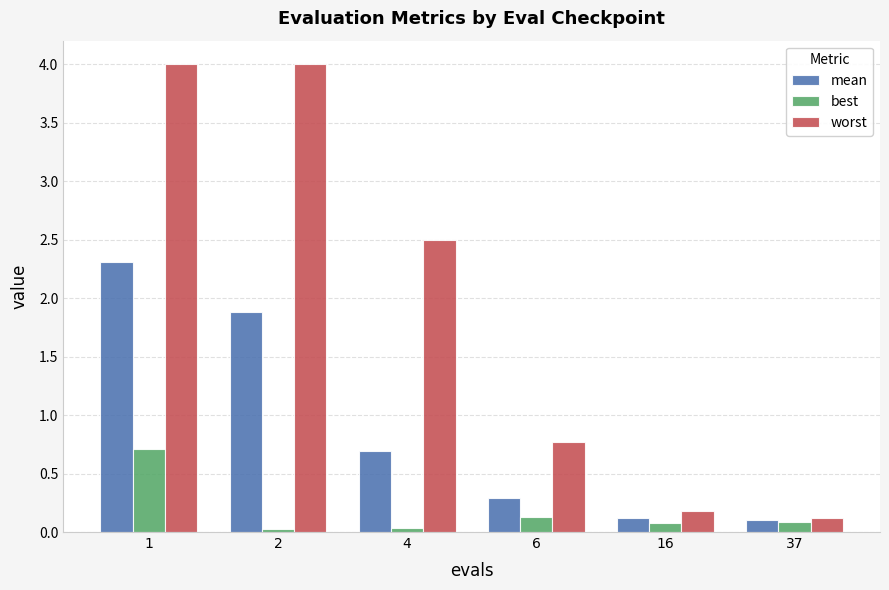

Which series changed the most between 4 and 16?

worst